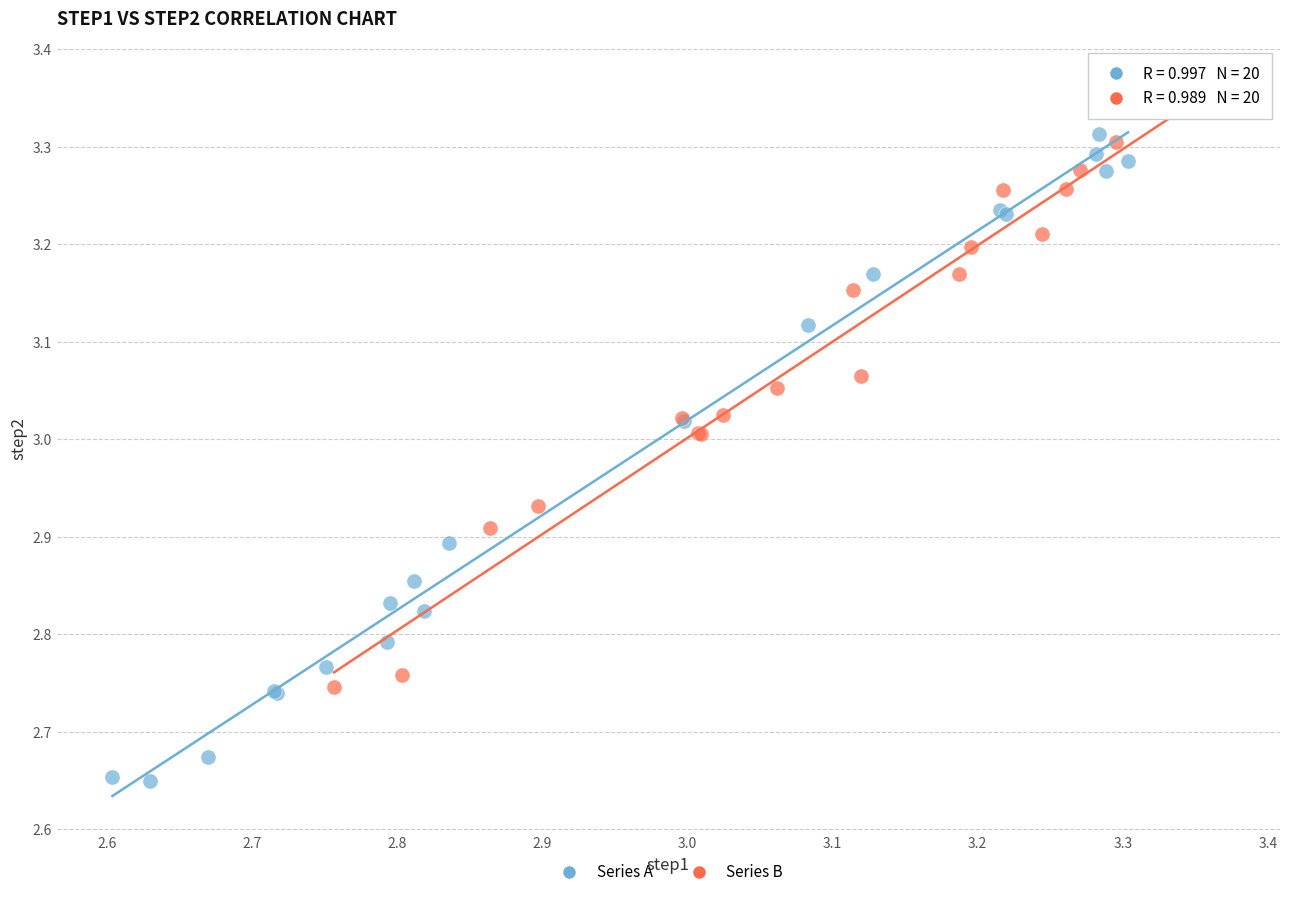

Which series reaches the minimum Y coordinate?

Series A